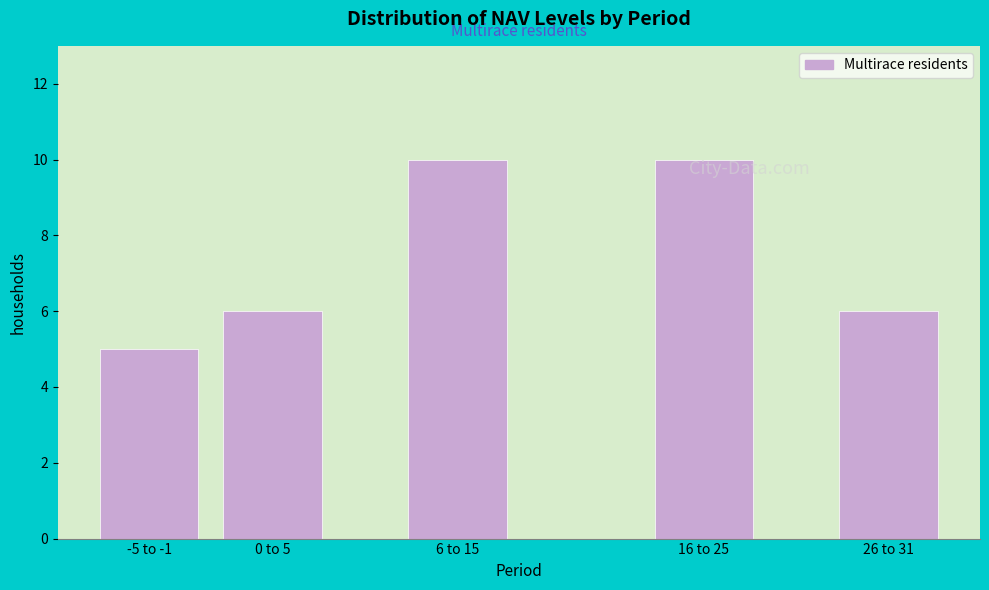

Reading left to right, what are all the values shown in this chart?

5	6	10	10	6